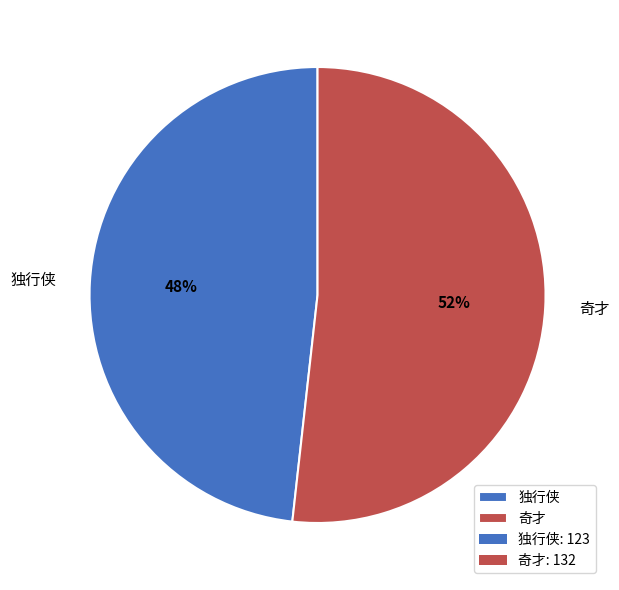

To the nearest percent, what is the difference between the 独行侠 and 奇才 slice percentages?

4%